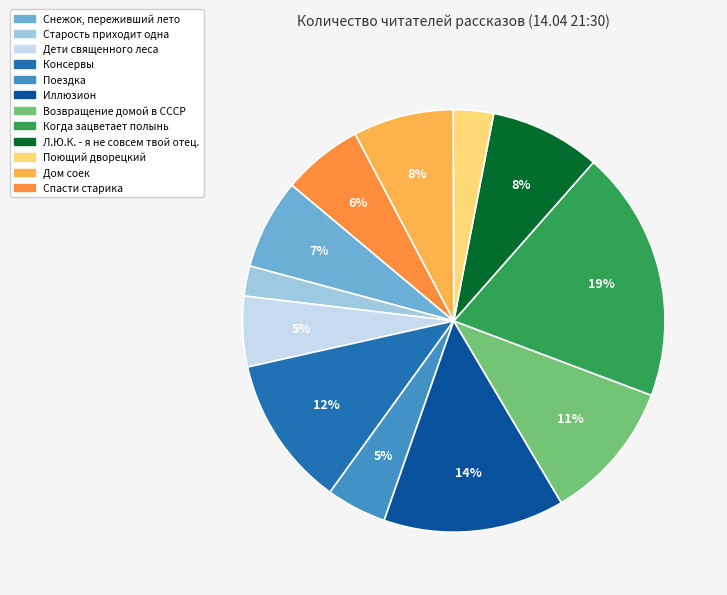

Is there a majority slice in this chart?

No